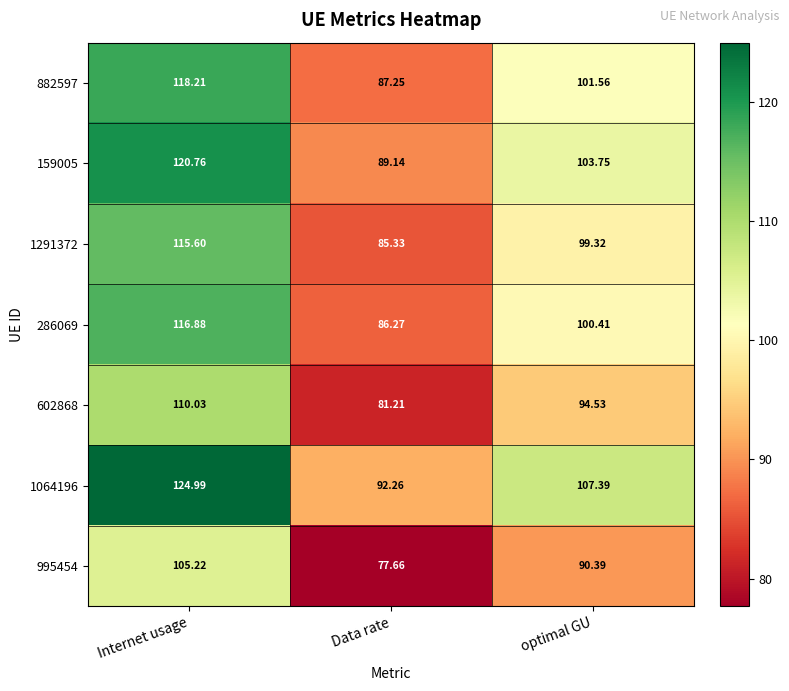

Is the value of 159005 at optimal GU greater than the value of 995454 at Data rate?

Yes